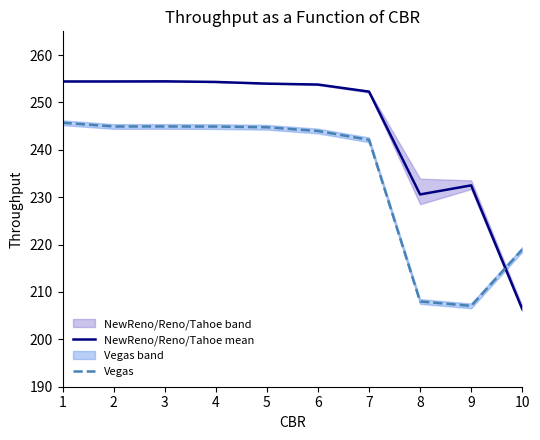

What is the value of the Vegas point at the 8th from the left?

208.0